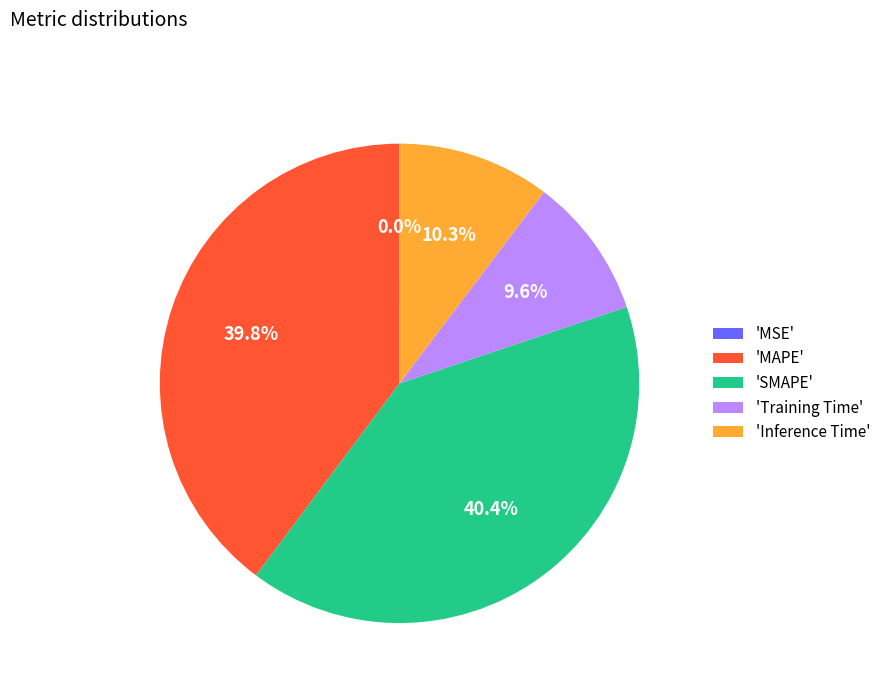

How much of the chart is everything except 'Training Time'?

90.4%